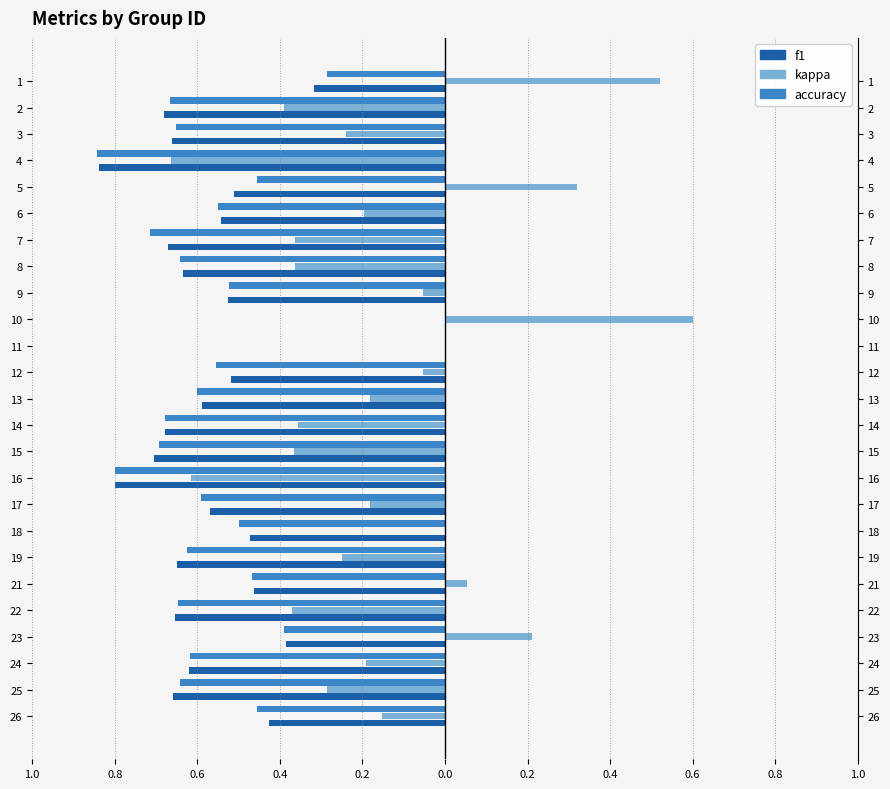

Which series has the largest range (max minus min)?

kappa